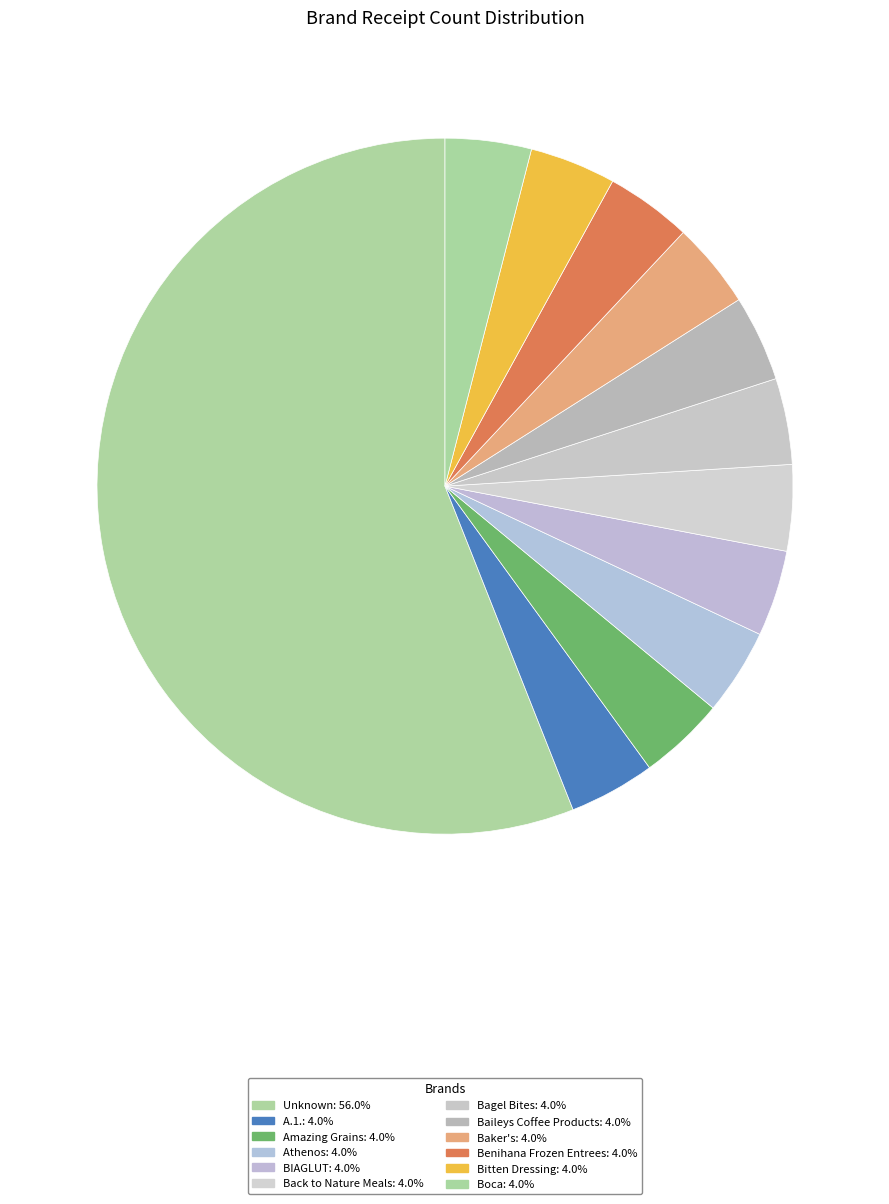

What percentage is the Boca slice, to the nearest percent?

4%